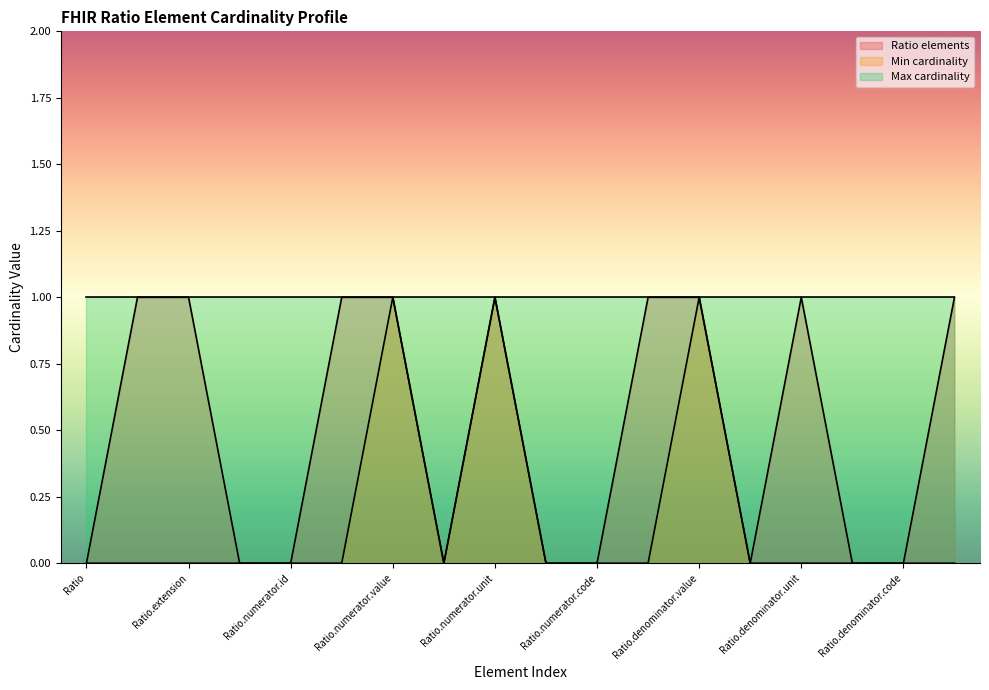

Where is the first local maximum for Ratio elements?

Ratio.numerator.unit